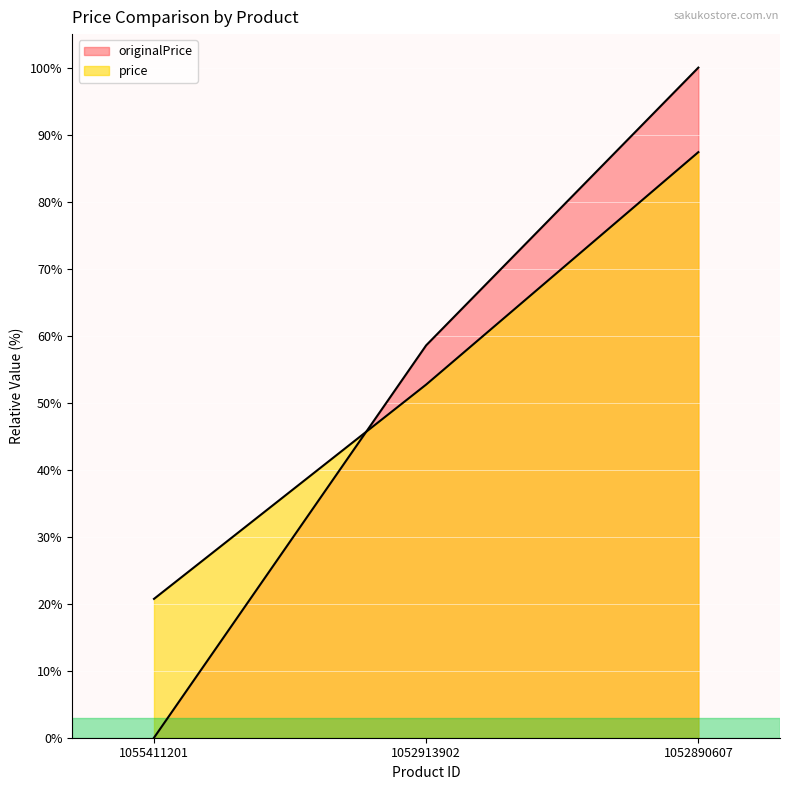

Rank the categories by originalPrice value from lowest to highest.

1055411201, 1052913902, 1052890607